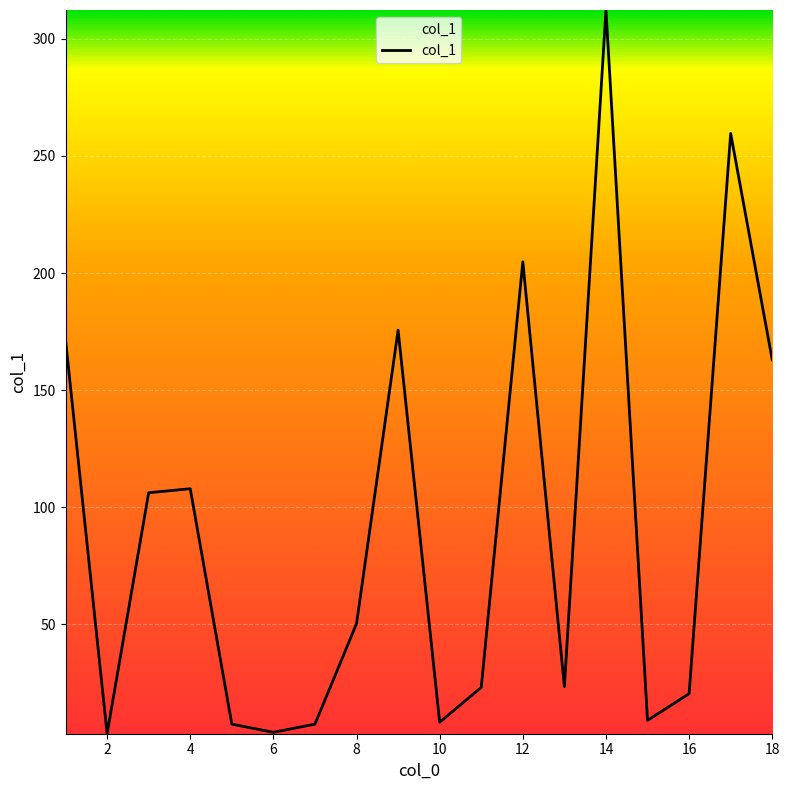

What is the difference between the maximum and minimum values?

309.0